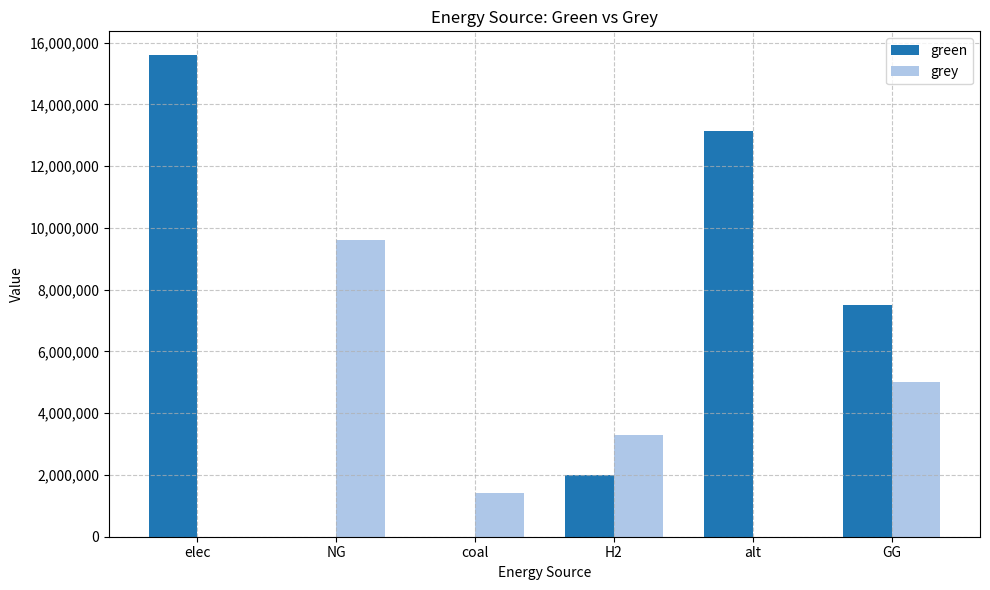

How many groups of bars are there?

6